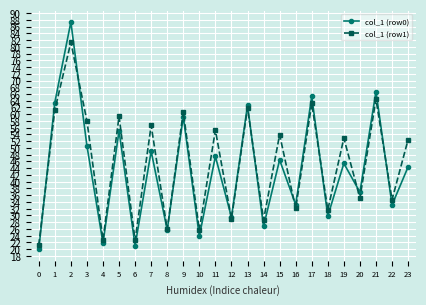

How many data points in col_1 (row1) are above 52?

13